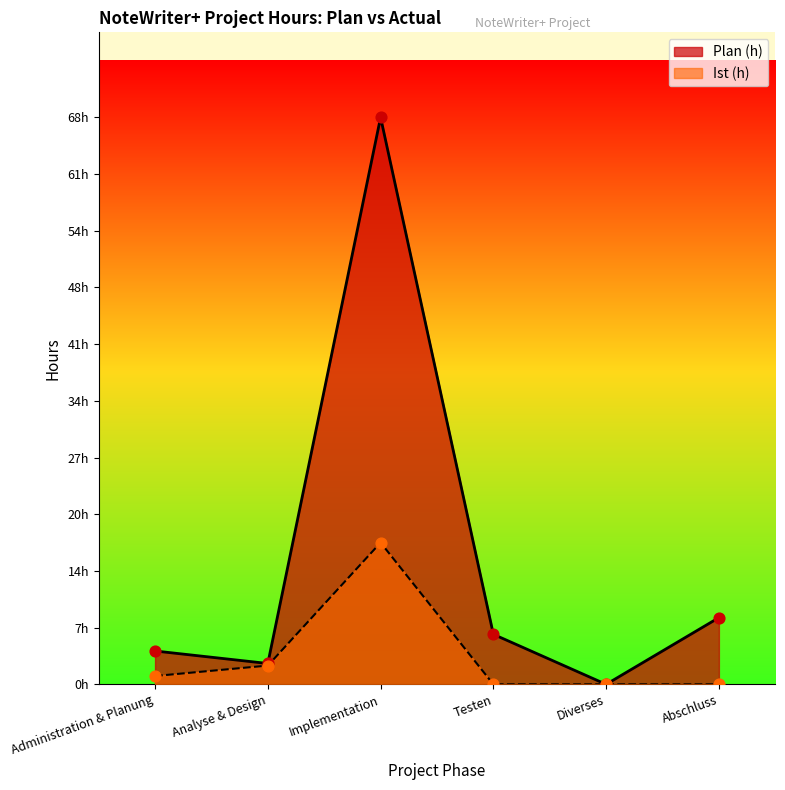

What is the total value across all series at Analyse & Design?

4.8